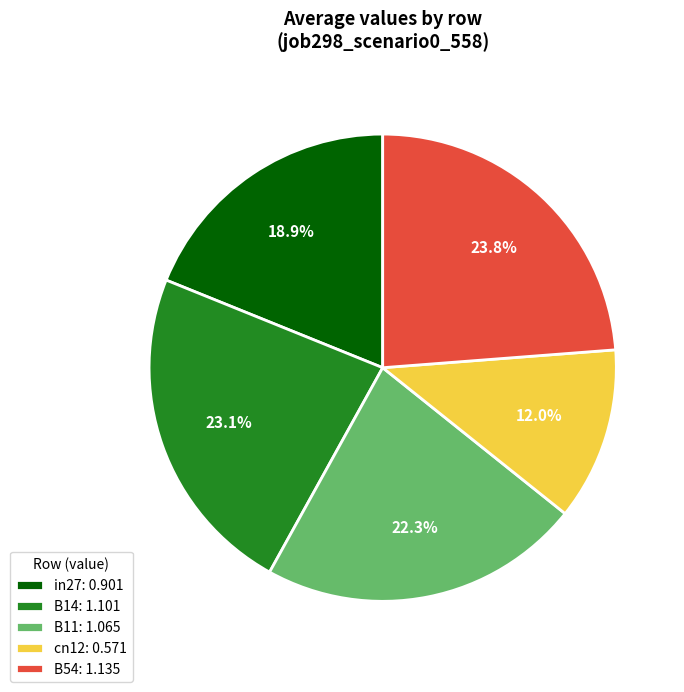

Which category has the biggest portion of the pie?

B54